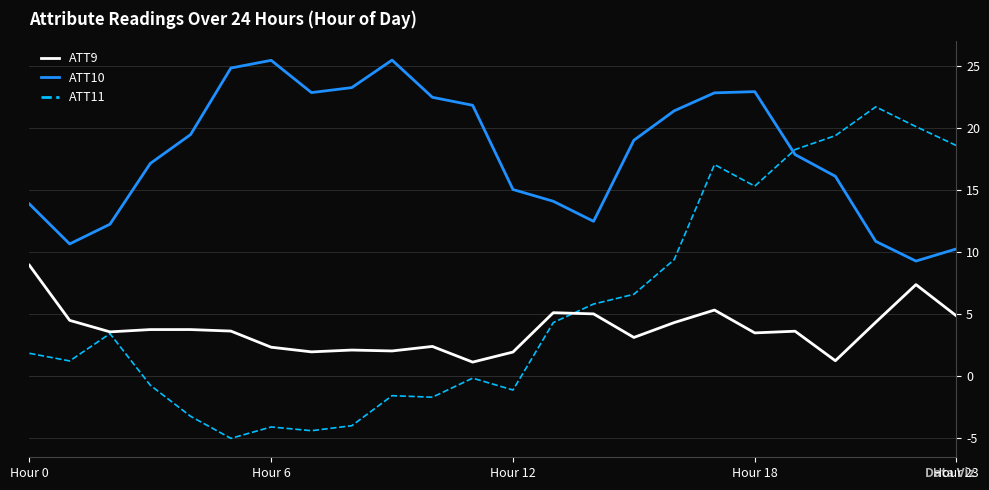

Rank the series by their maximum value, from lowest to highest.

ATT9, ATT11, ATT10